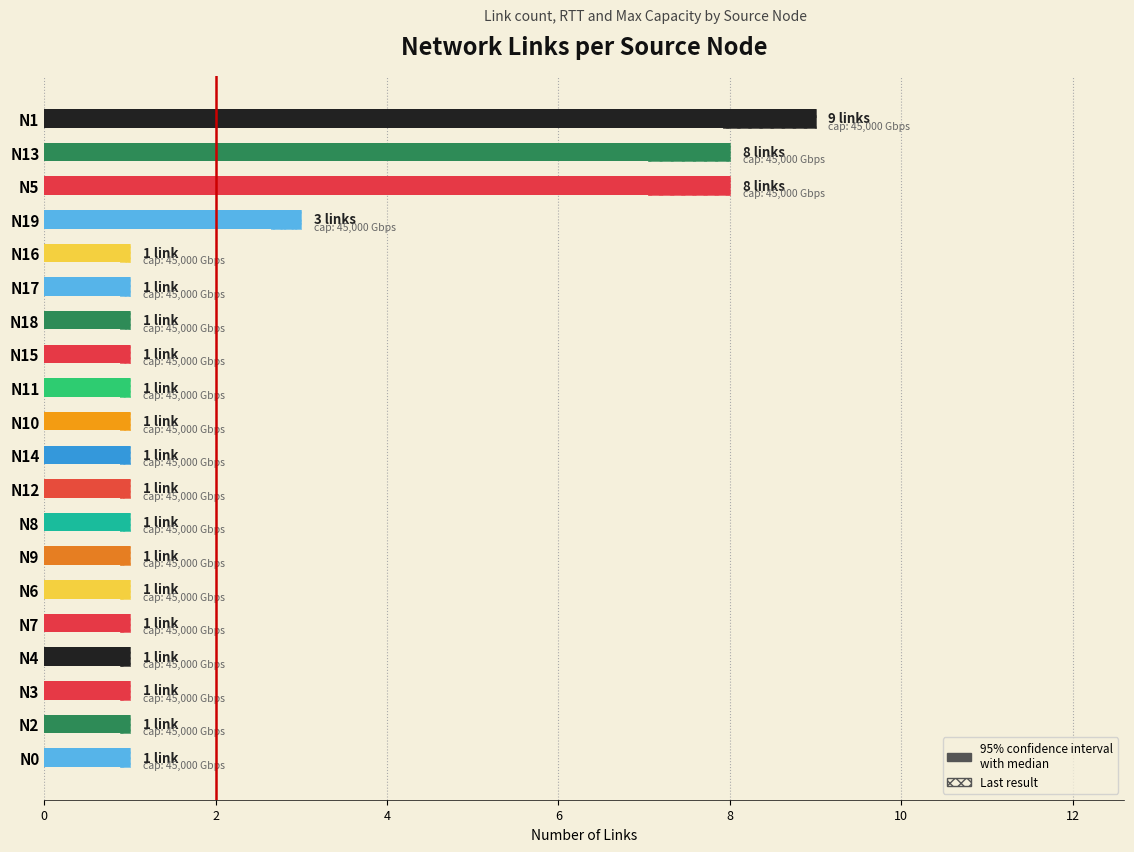

The value of link_count at 14 is 1.6. True or false?

False